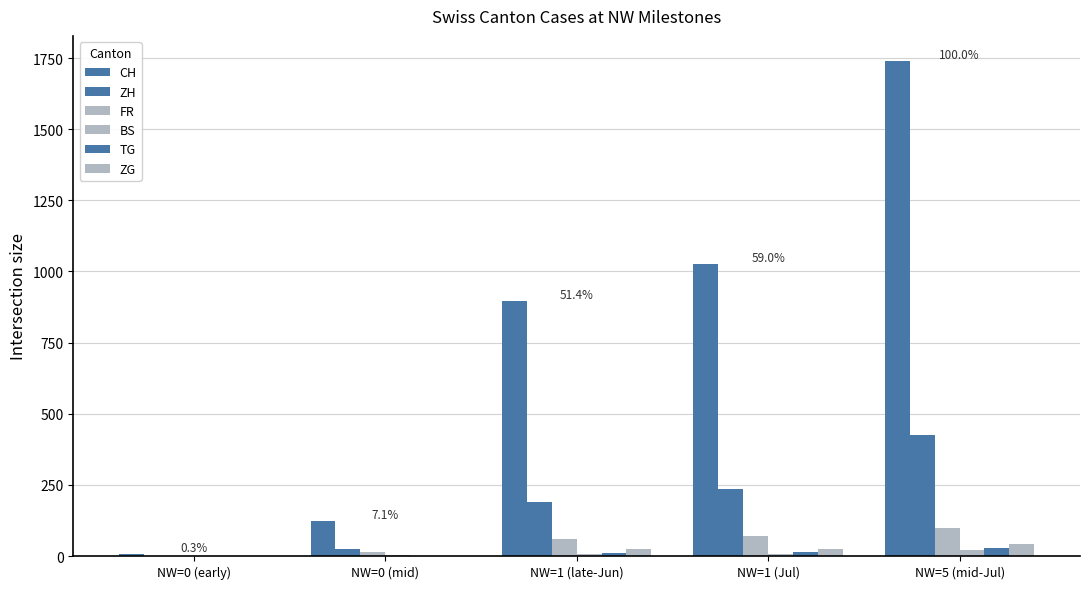

Which series has the largest total across all categories?

CH